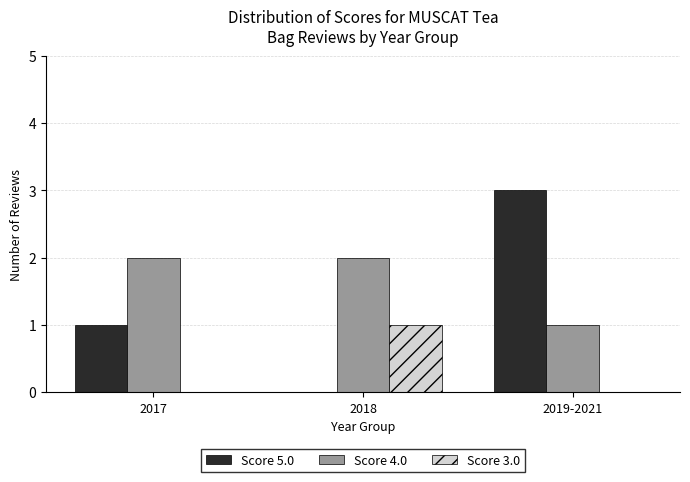

What is the sum of all Score 5.0 values?

4